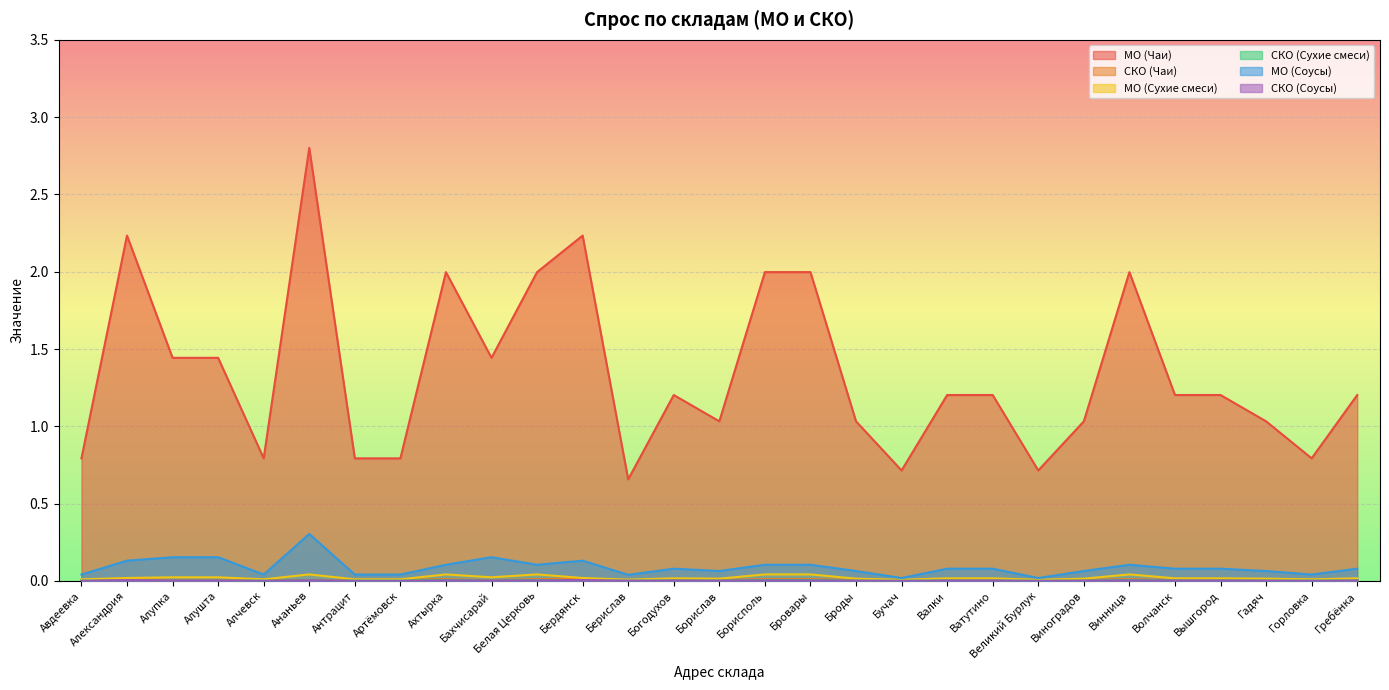

Does the chart display data point markers on the line(s)?

No